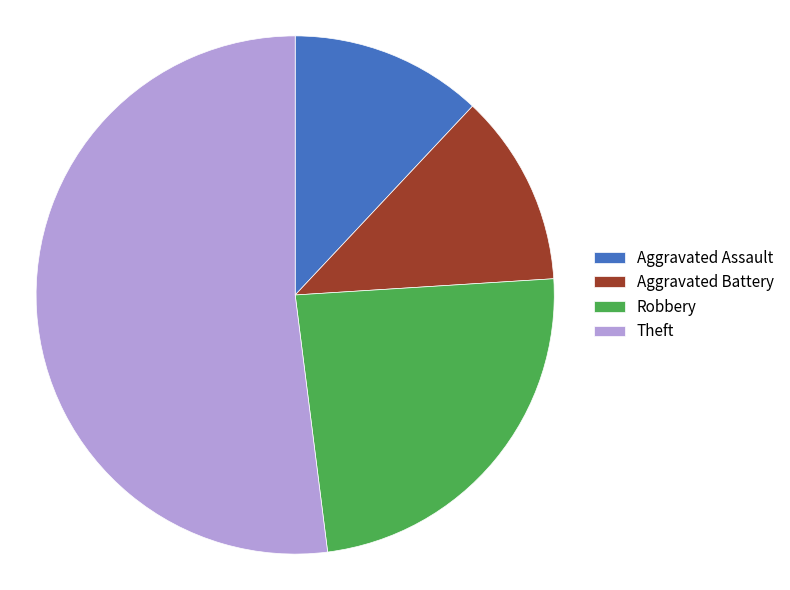

The Robbery slice represents 24% of the pie. True or false?

True